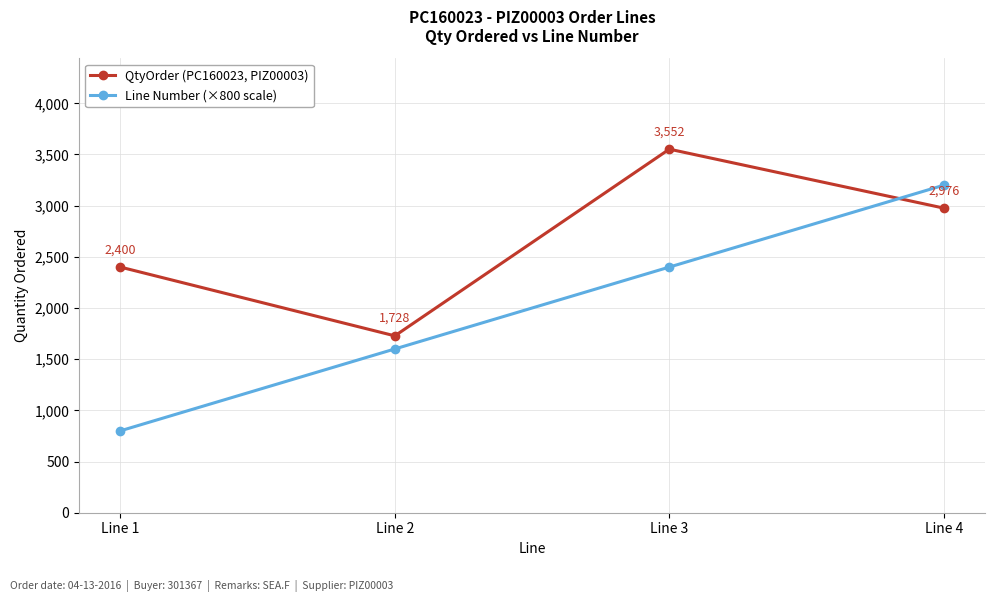

How many lines are shown in the chart?

2